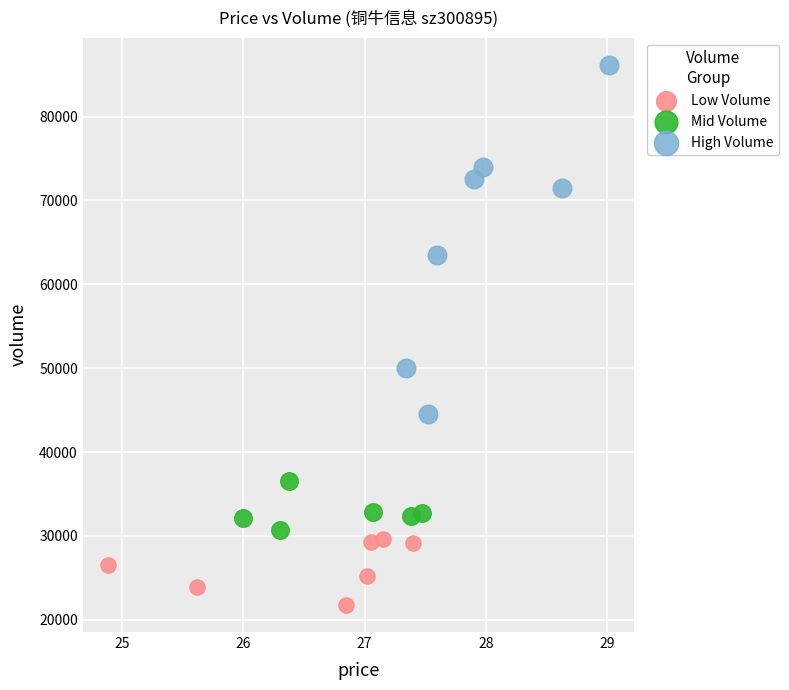

Which series has the largest Y range (max minus min)?

High Volume